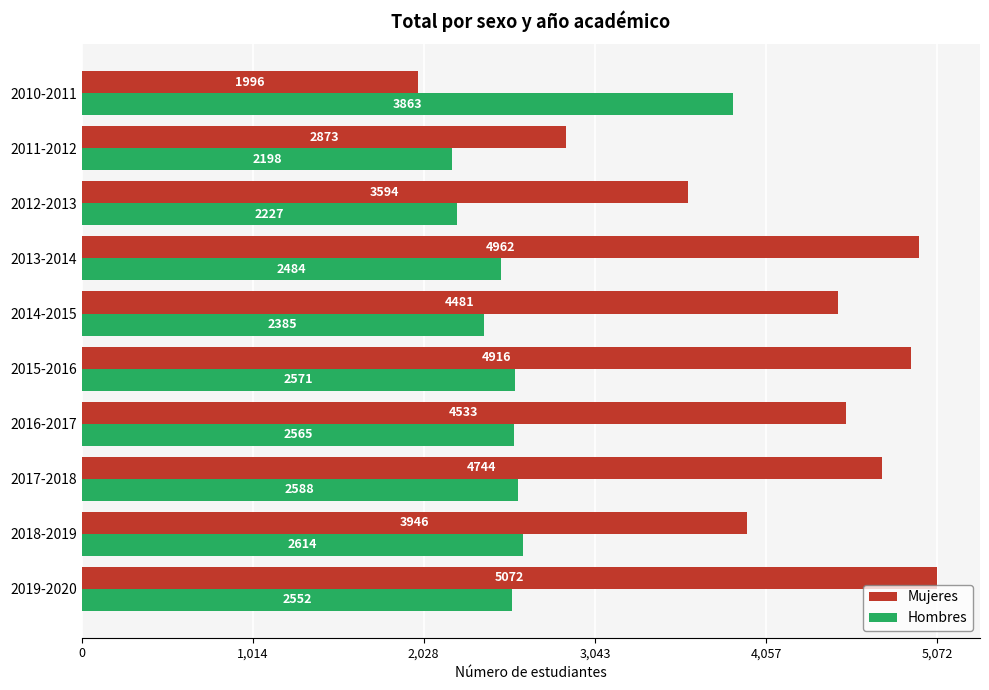

Is the value of Mujeres at 2010-2011 greater than the value of Hombres at 2015-2016?

No